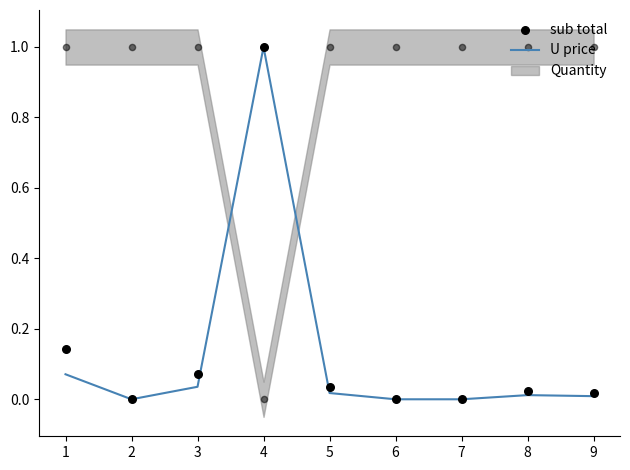

Which series contains the highest Y value?

U price